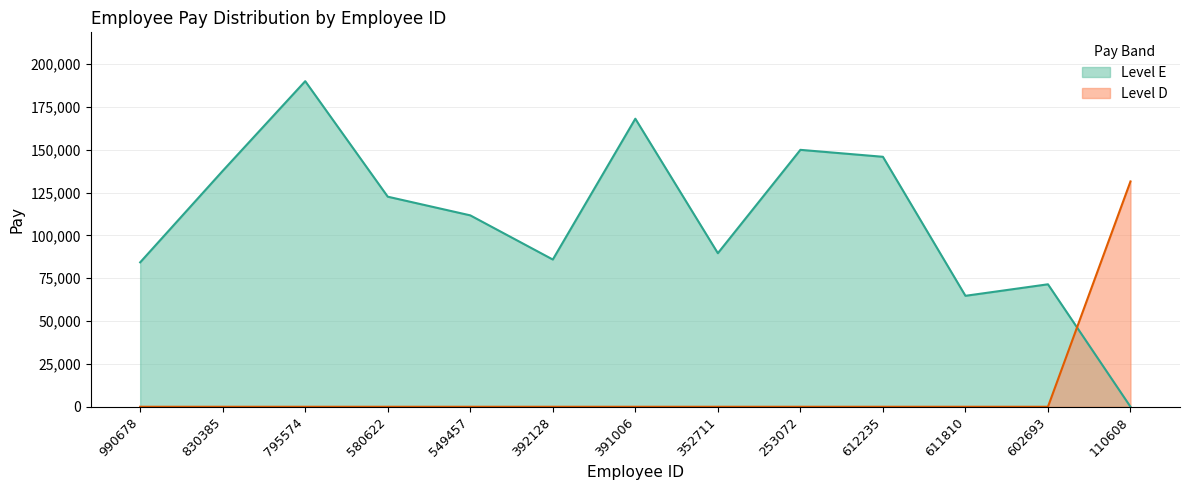

What is the change in value from 549457 to 602693?

-40231